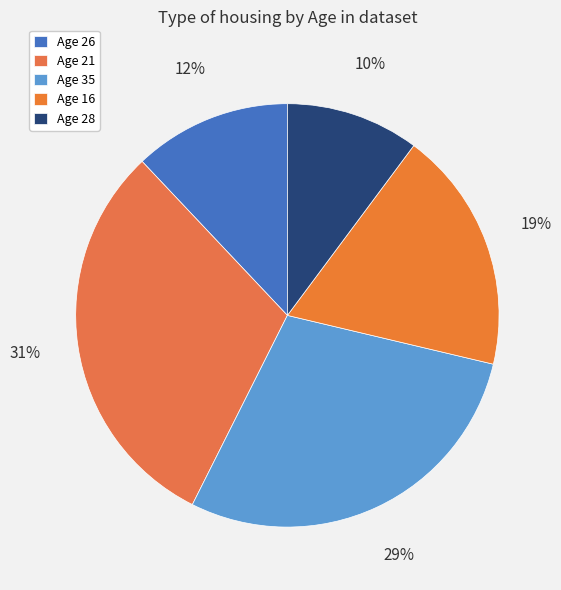

How many slices are in this pie chart?

5